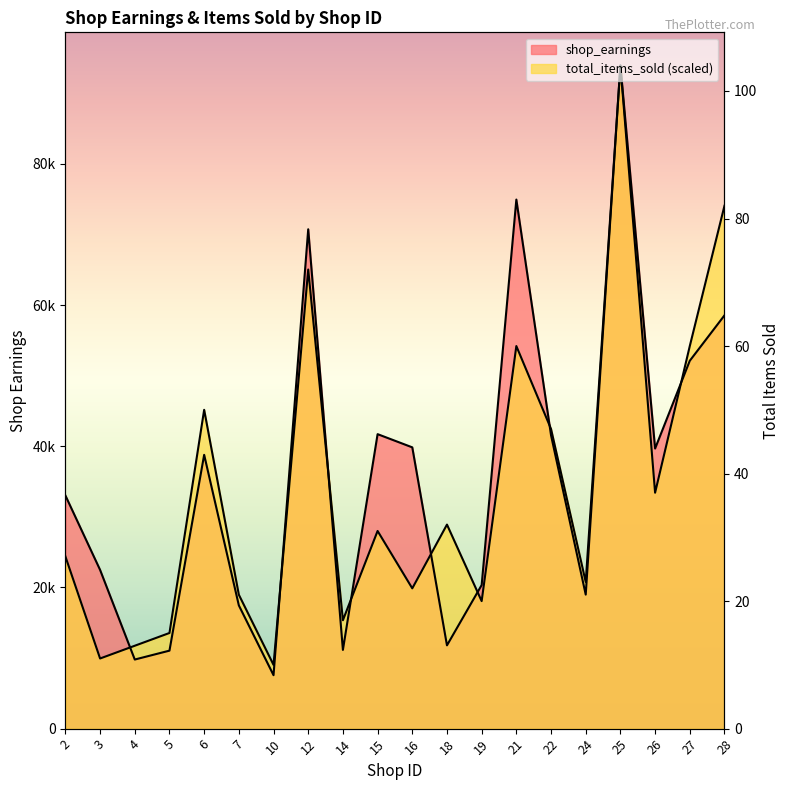

At which label is total_items_sold closest to 51481?

21